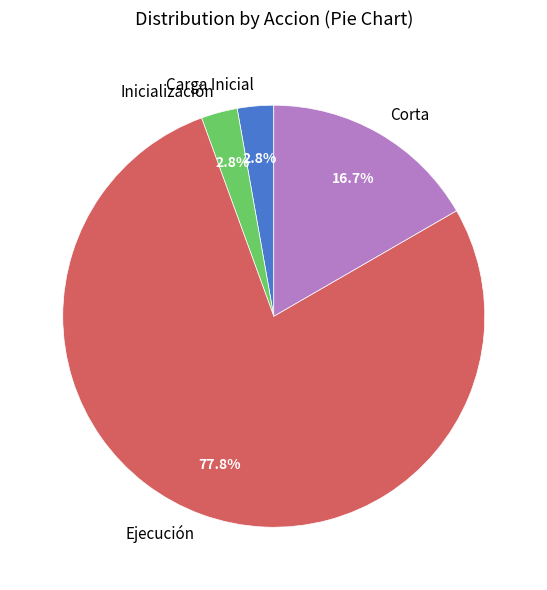

Is there a majority slice in this chart?

Yes